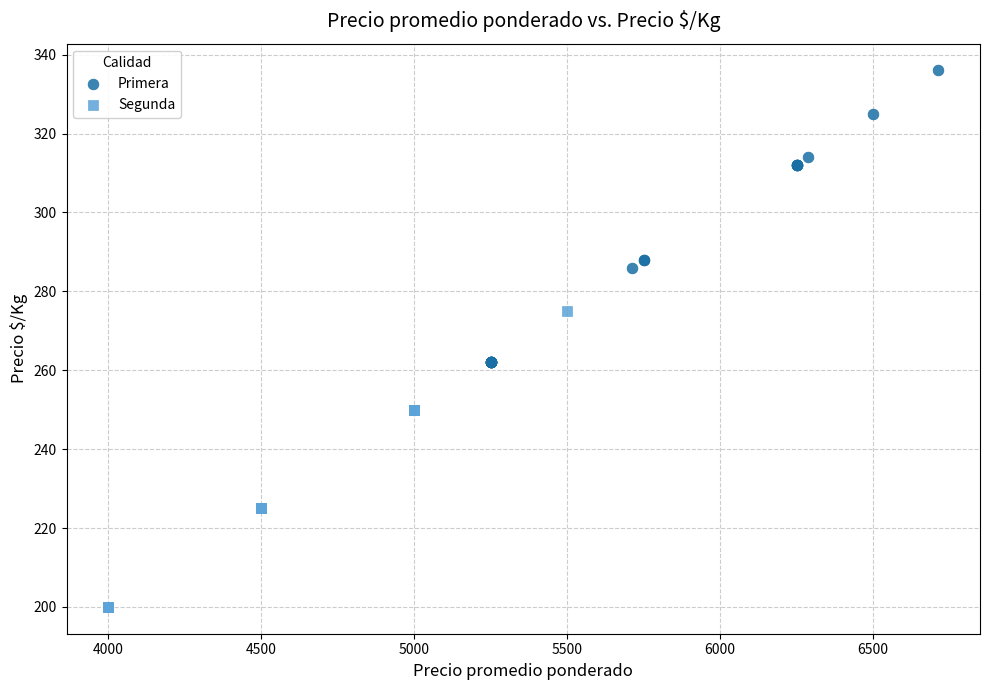

Which series reaches the minimum Y coordinate?

Segunda